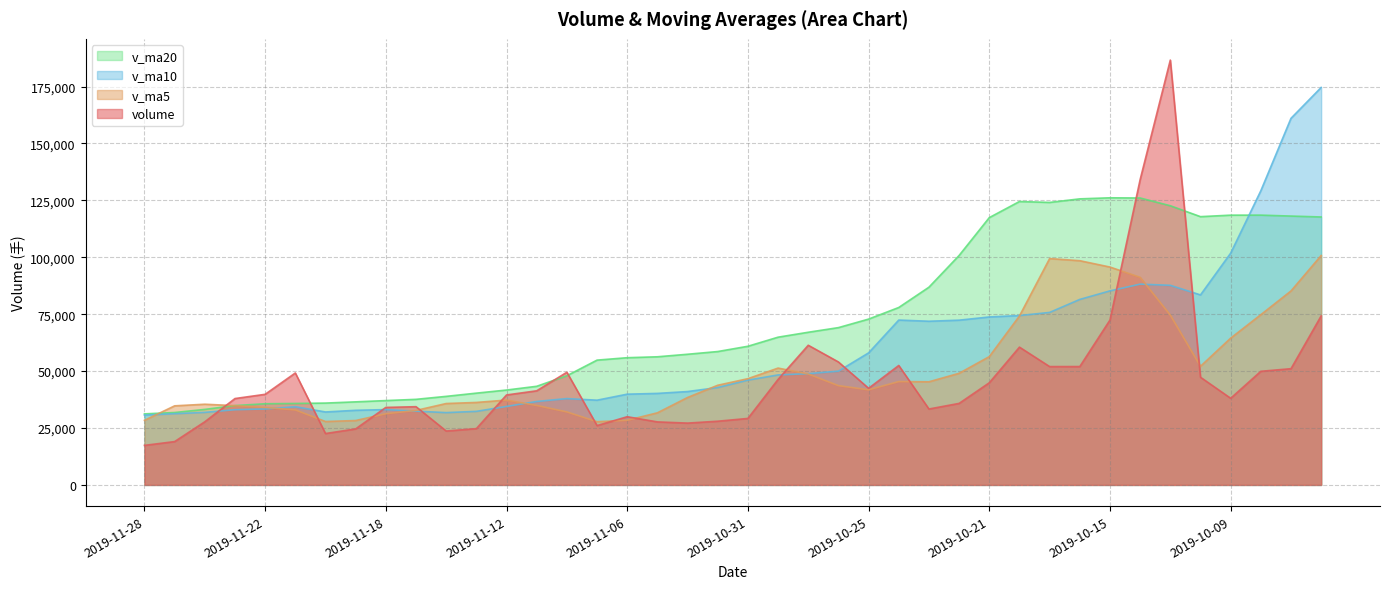

How many values in the v_ma10 series exceed 46035?

20